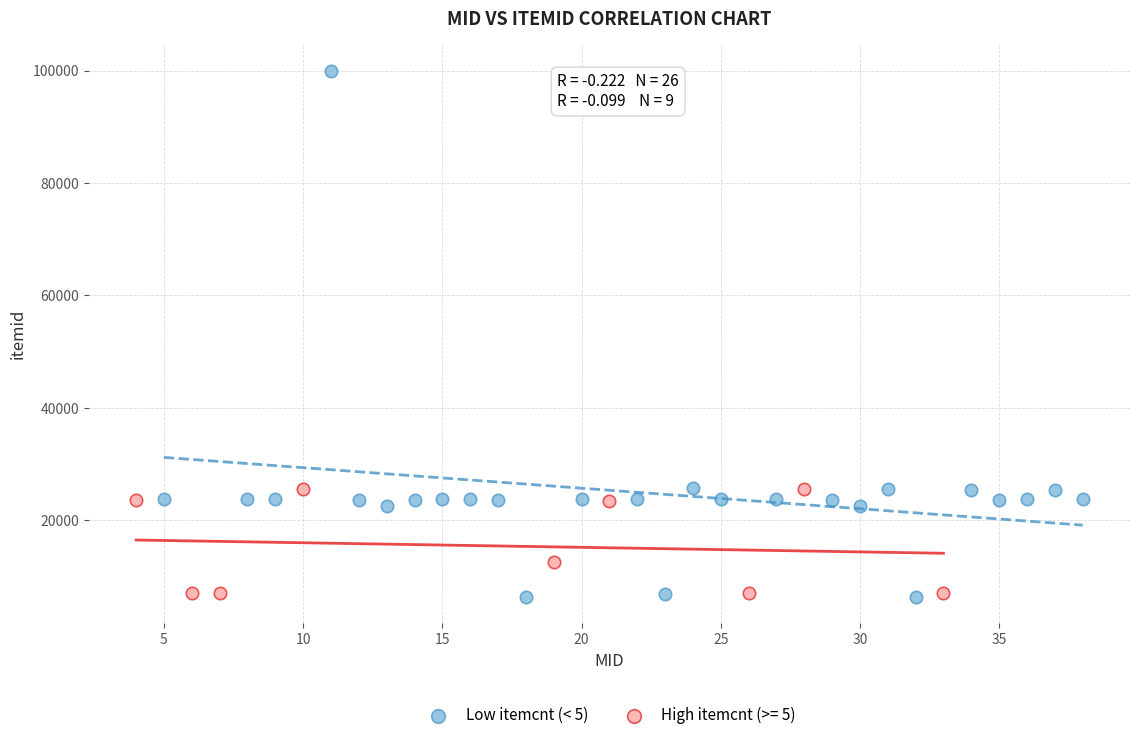

Which series has the widest spread of Y values?

Low itemcnt (< 5)